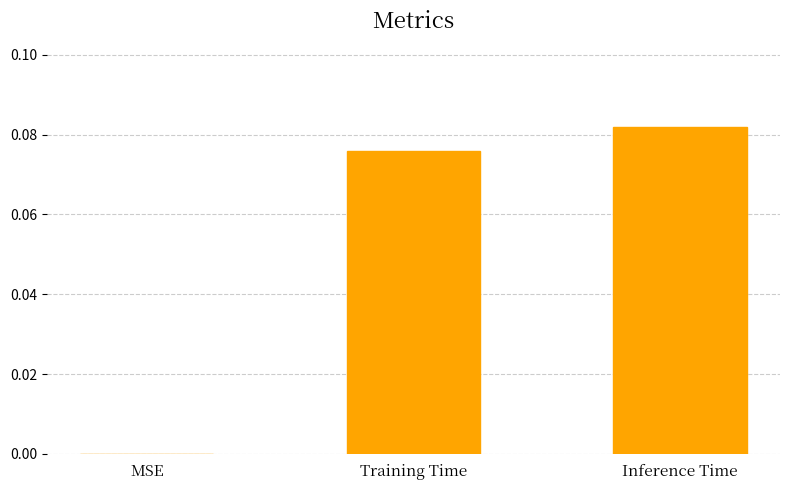

Which category has the highest value across all series?

Inference Time